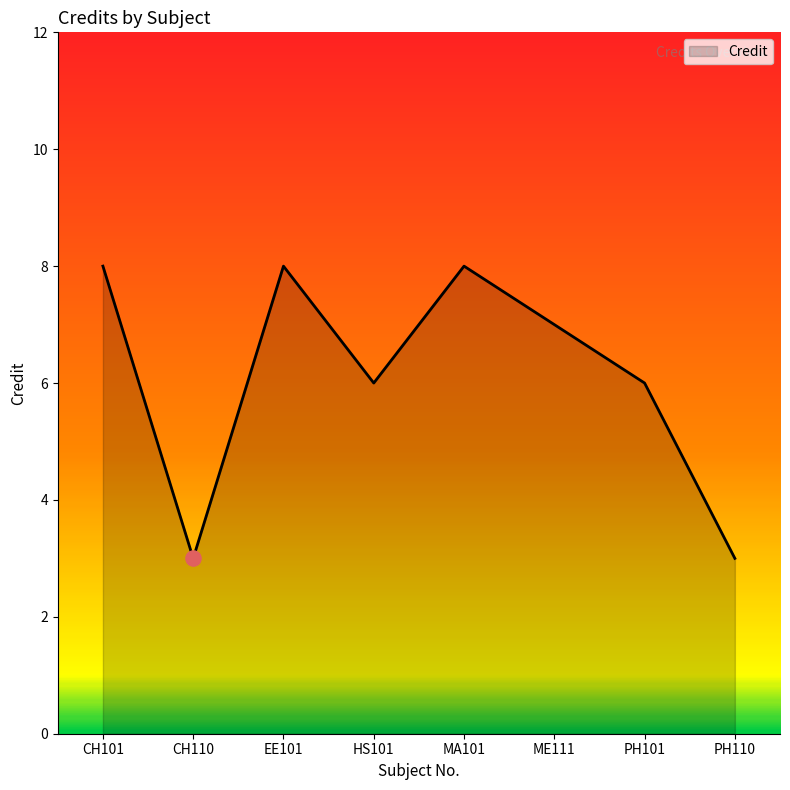

What is the change in value from CH110 to PH101?

+3